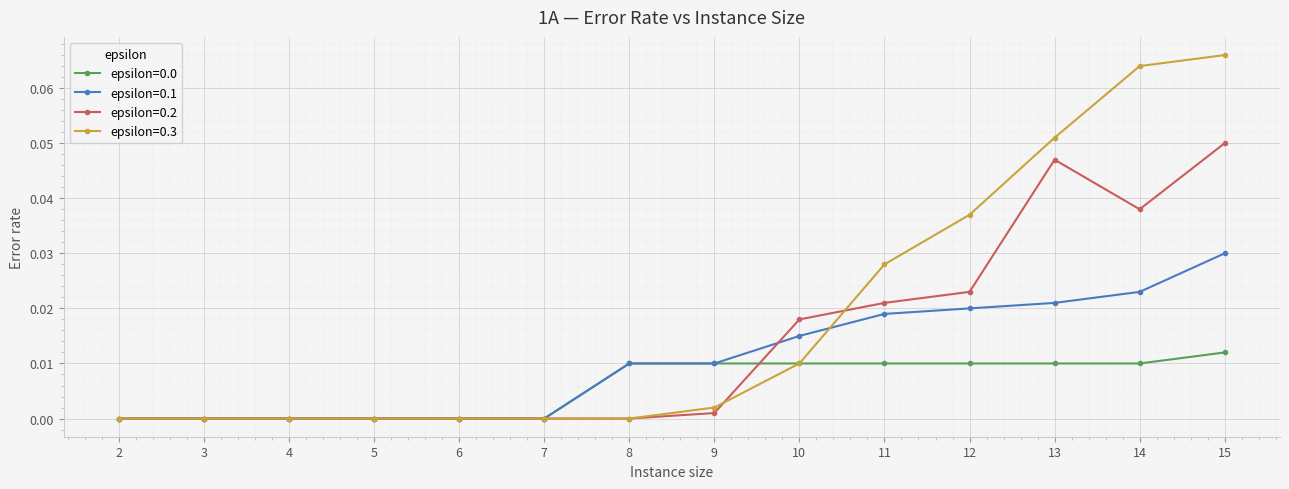

How many series are shown in this chart?

4